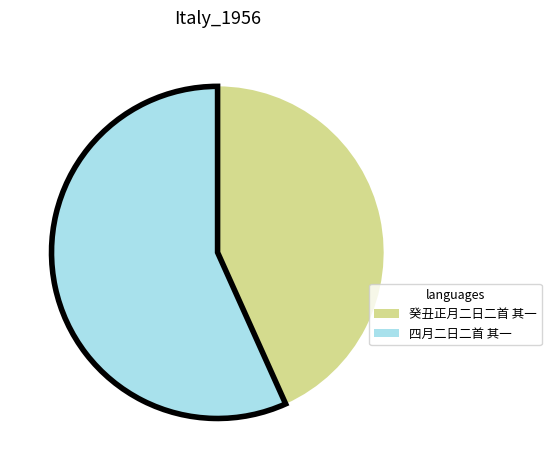

What is the smallest slice in the pie chart?

癸丑正月二日二首 其一